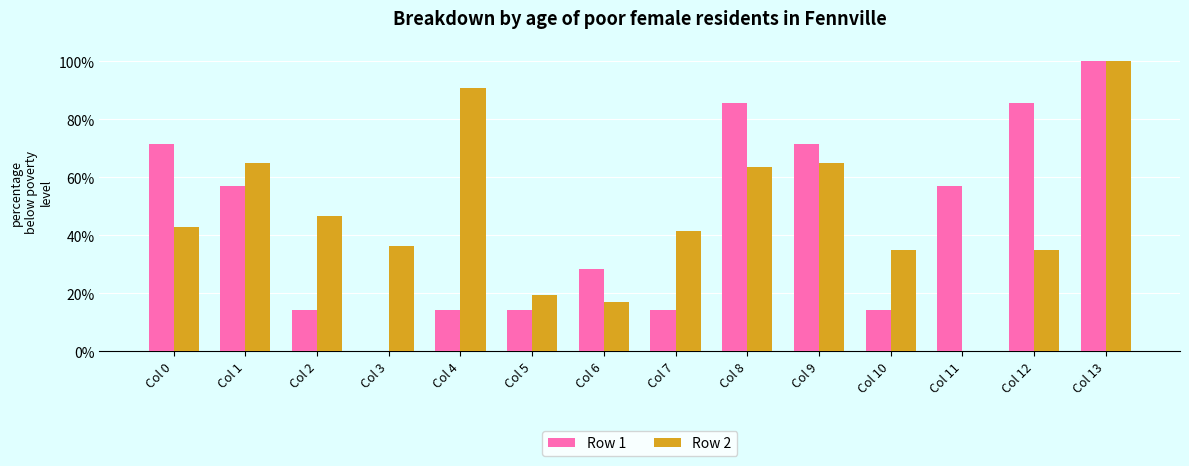

Reading left to right, transcribe all the data shown in this chart.

Row 1: 71.4	57.1	14.3	0.0	14.3	14.3	28.6	14.3	85.7	71.4	14.3	57.1	85.7	100.0
Row 2: 42.9	64.9	46.8	36.4	90.9	19.5	16.9	41.6	63.6	64.9	35.1	0.0	35.1	100.0